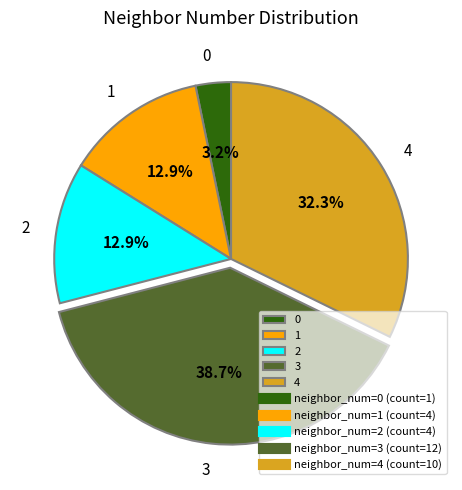

To the nearest percent, what portion does 3 represent?

39%